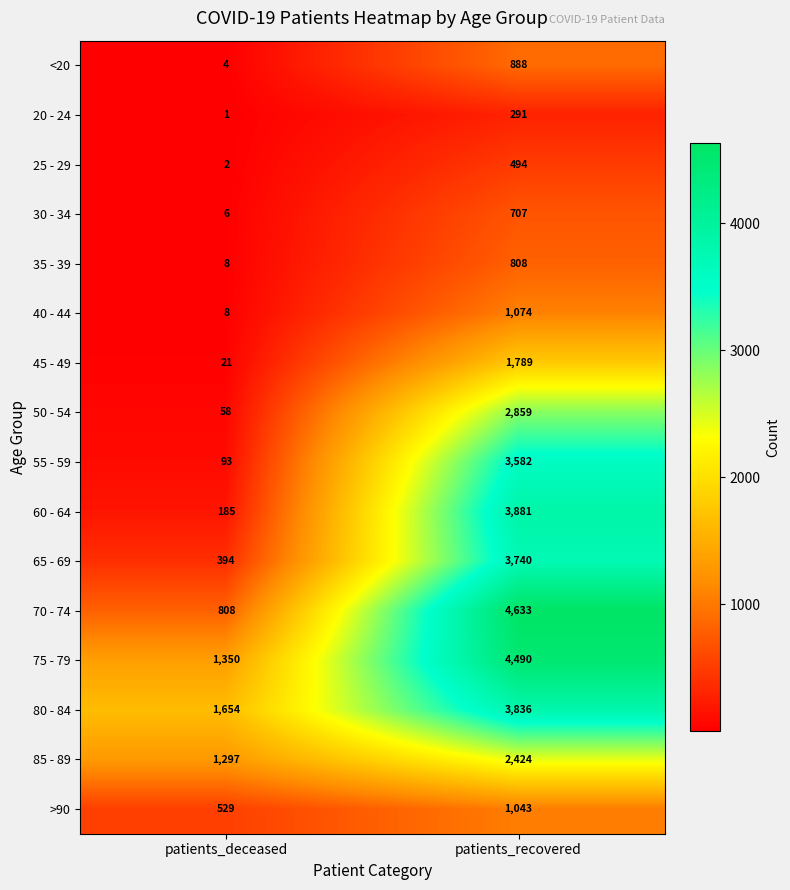

What is the spread (max minus min) of values at patients_recovered?

4342